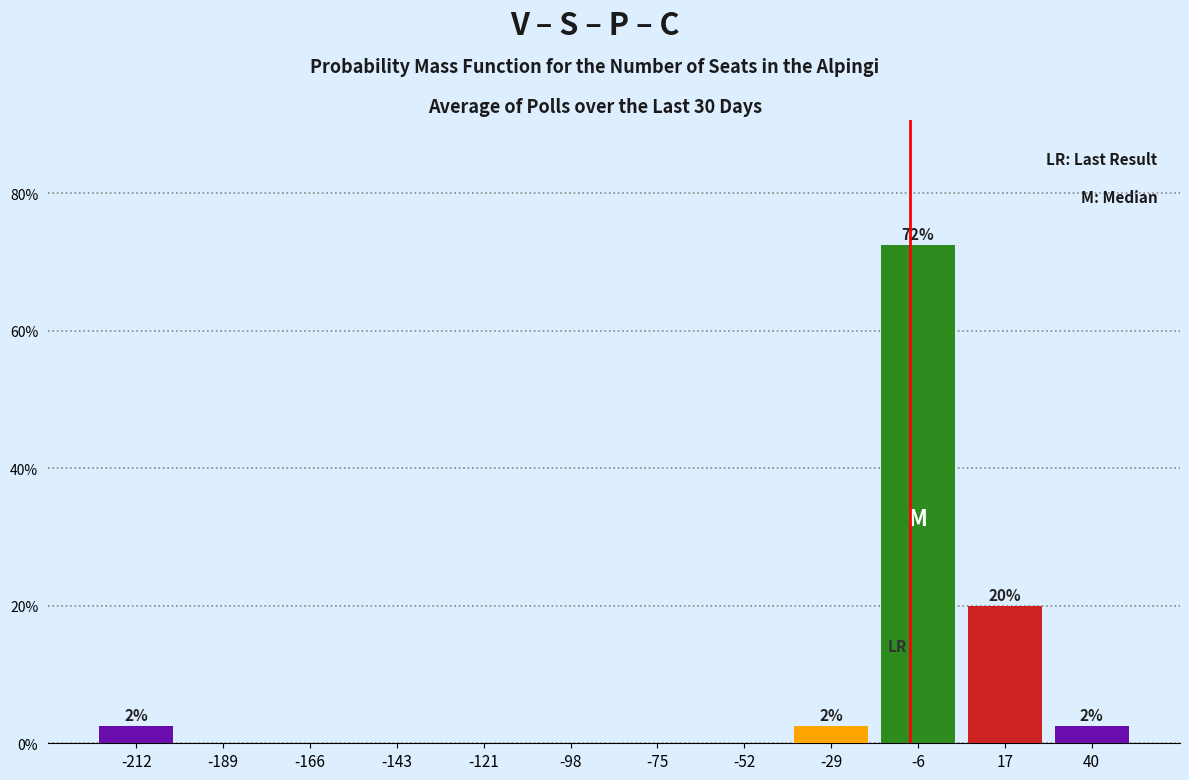

Over which range of the x-axis is the bar tallest?

-15 to 5